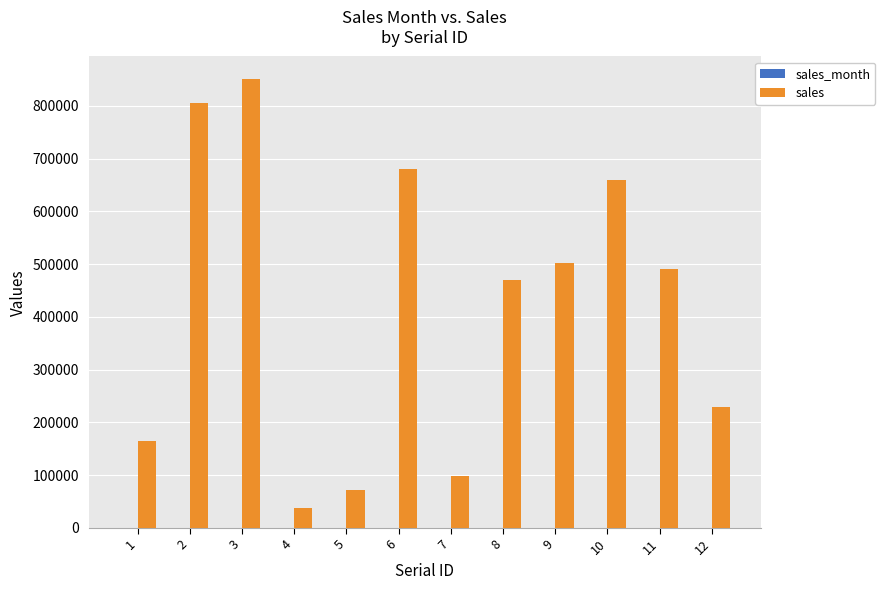

At which category is the sum across all series the highest?

3